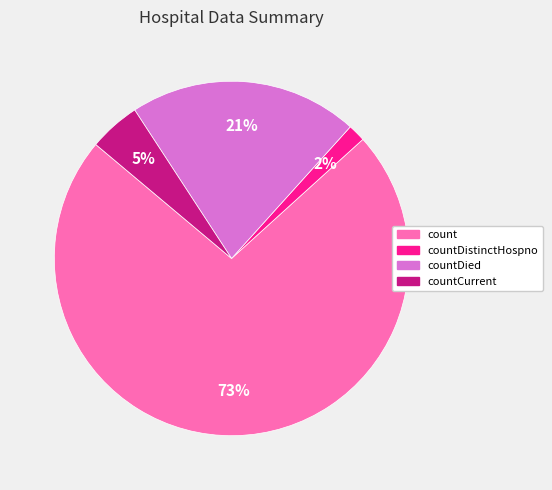

To the nearest percent, what is the average slice percentage?

25%